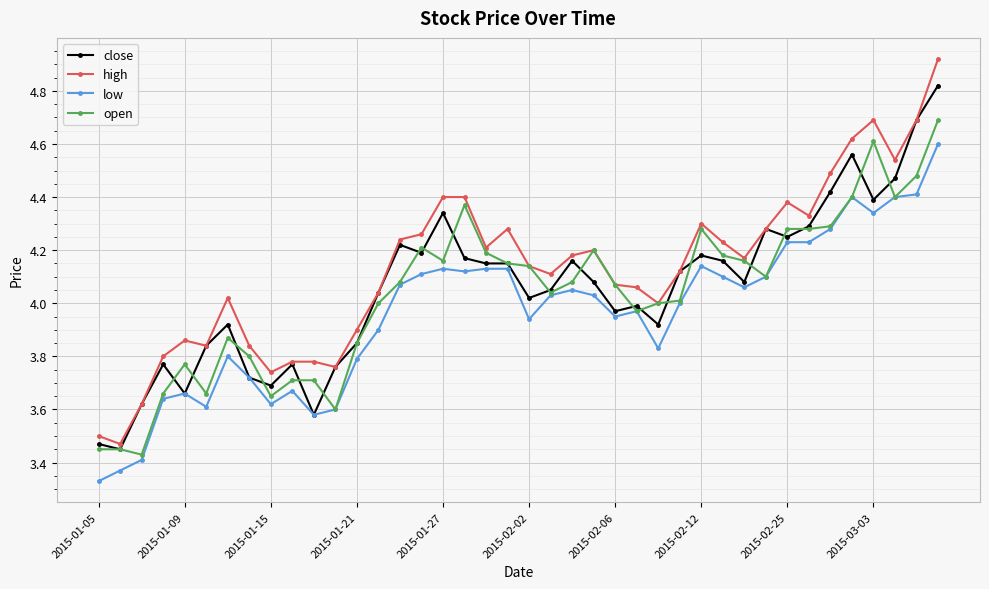

Rank the series by their maximum value, from highest to lowest.

high, close, open, low